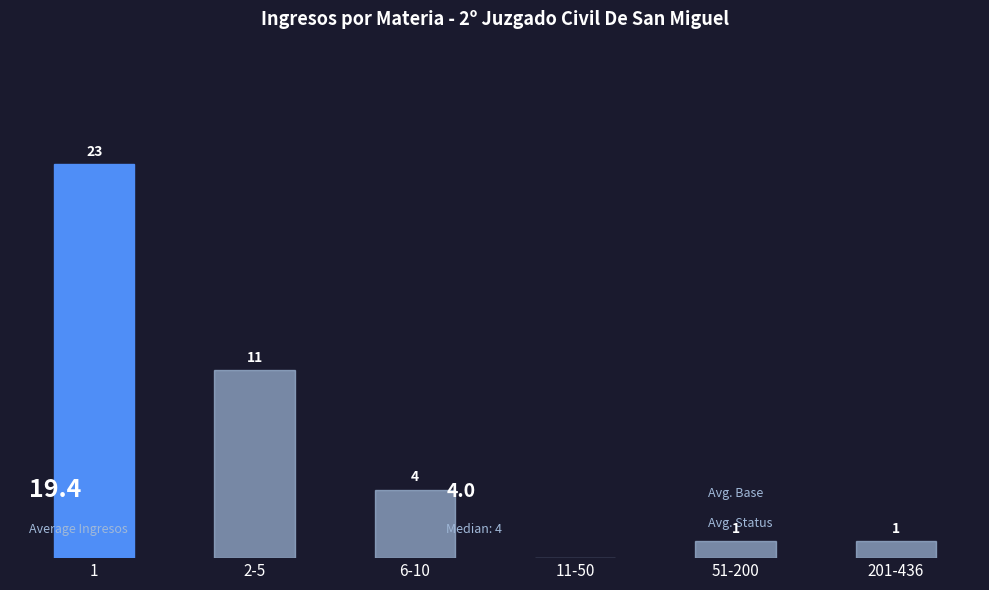

Which has a higher value, 201-436 or 2-5?

2-5